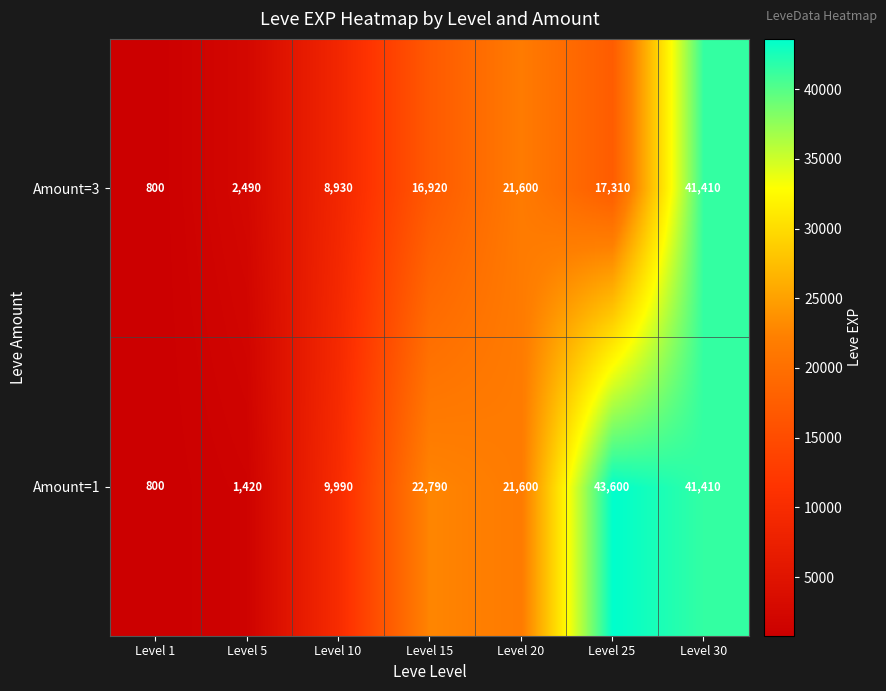

Reading left to right, transcribe all the data shown in this chart.

Amount=3: 800	2490	8930	16920	21600	17310	41410
Amount=1: 800	1420	9990	22790	21600	43600	41410